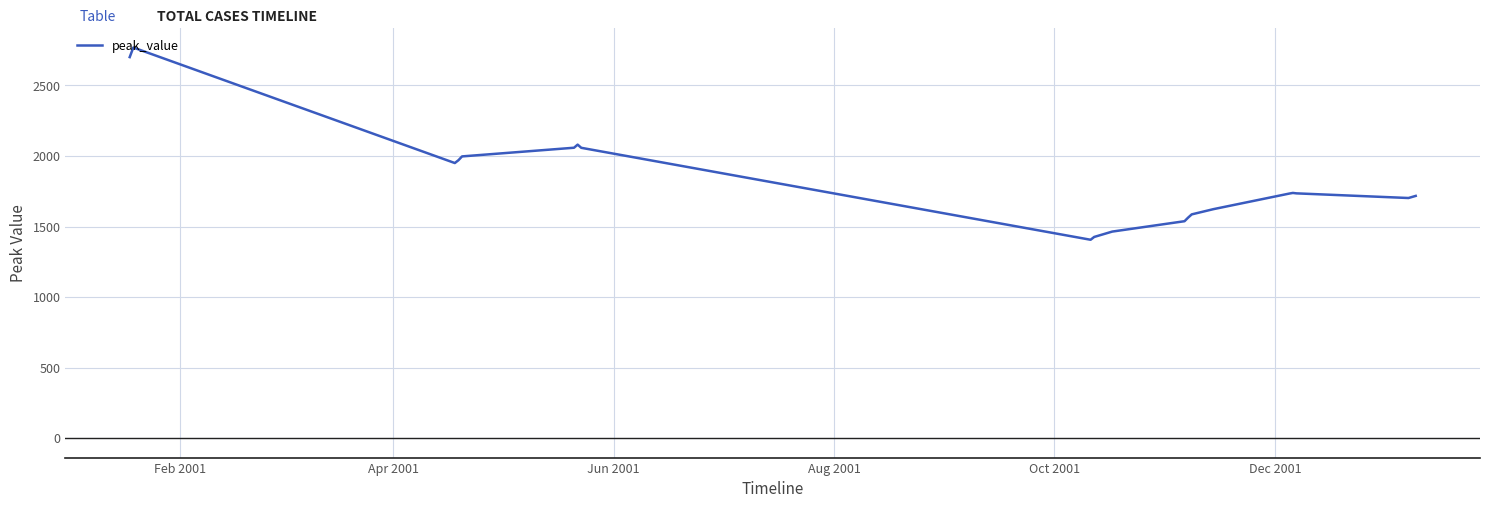

What is the smallest value displayed?

1406.0